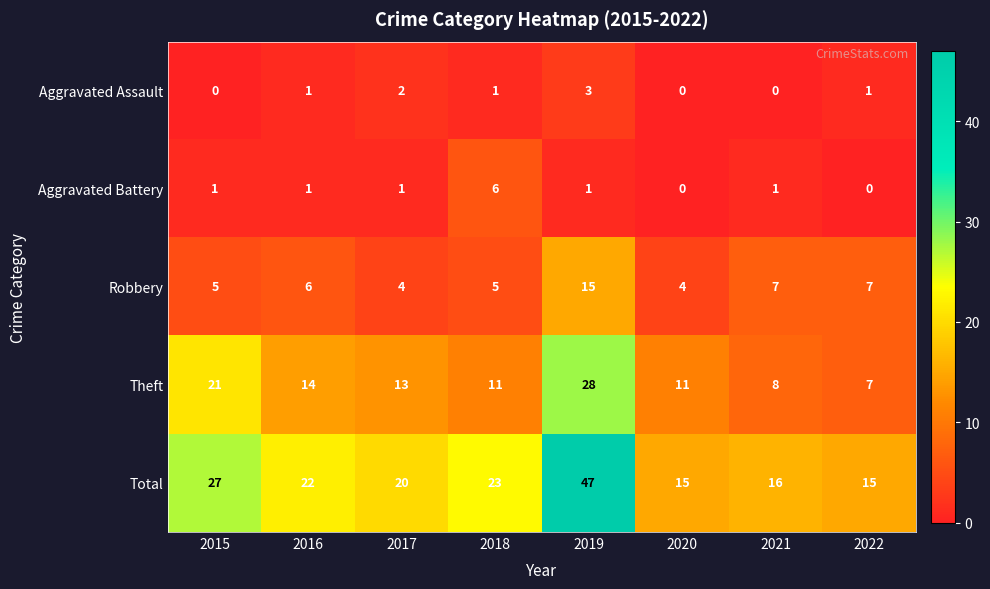

Which series has the largest total across all categories?

Total